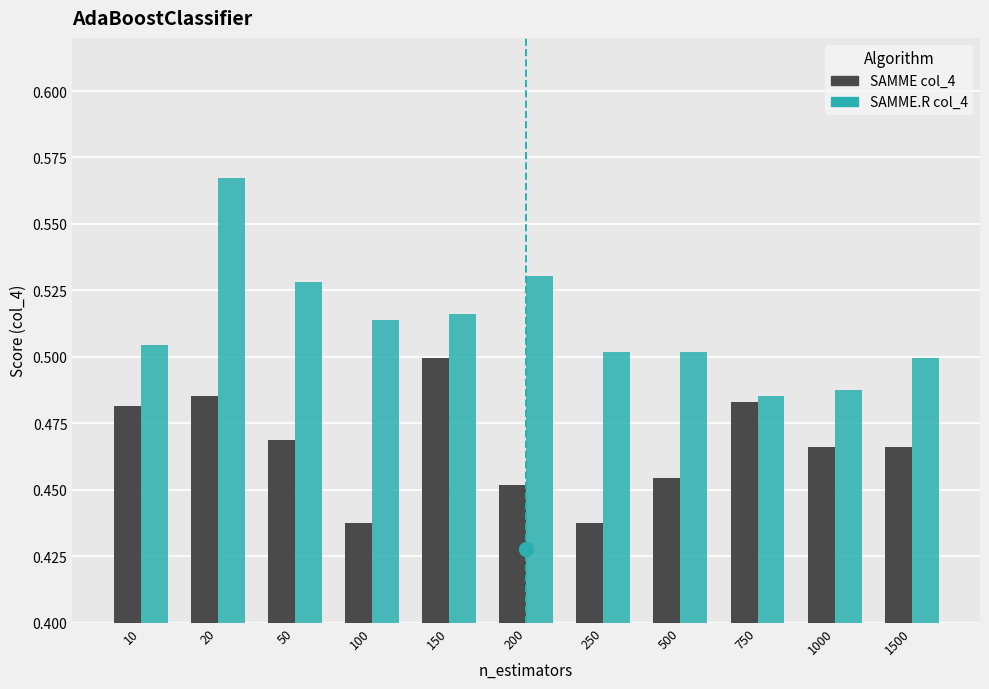

Which series changed the most between 200 and 750?

SAMME.R col_4